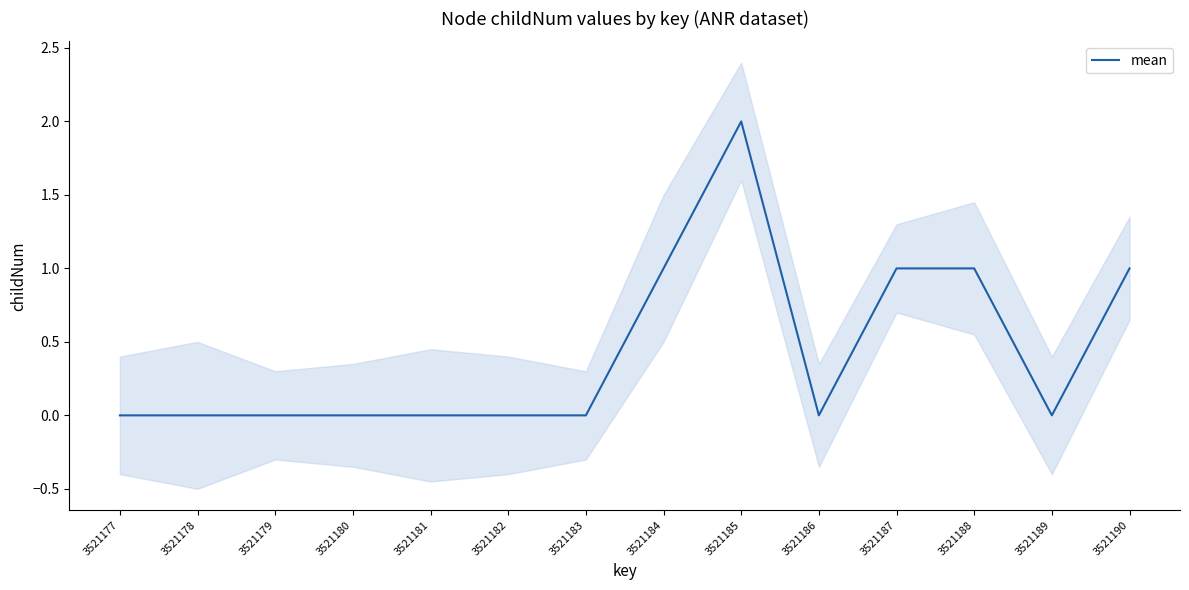

True or false: the data has more than 2 interior local peaks.

False